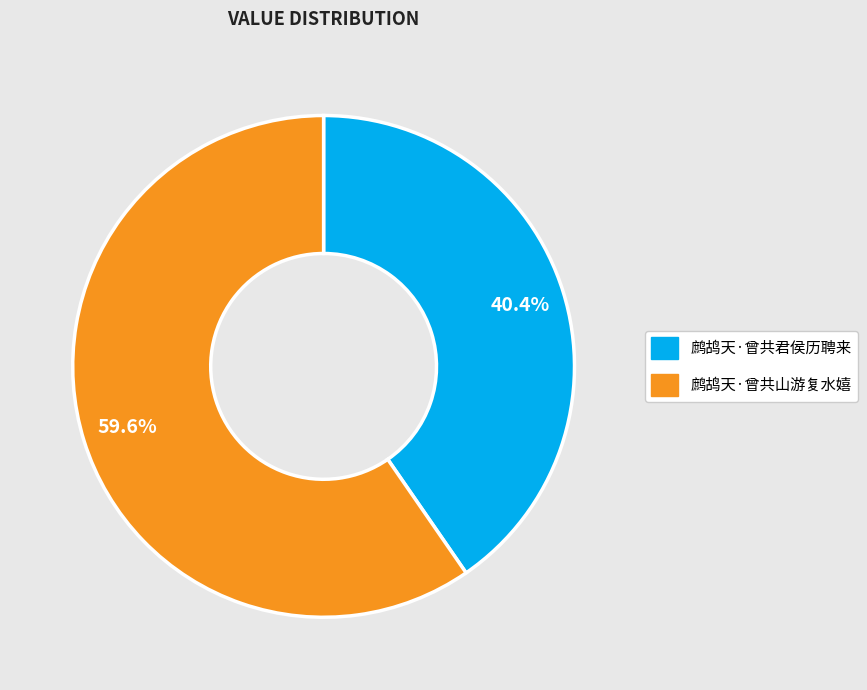

To the nearest percent, what portion does 鹧鸪天·曾共山游复水嬉 represent?

60%